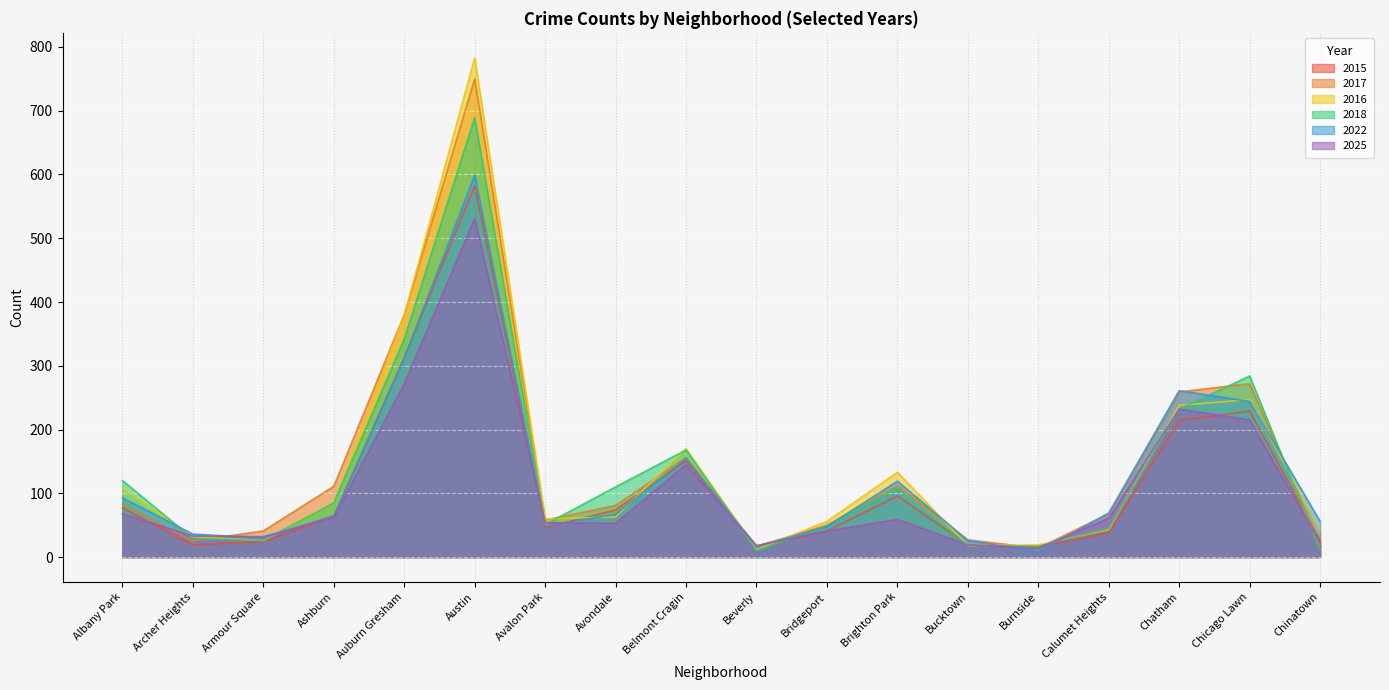

Which series changed the most between Armour Square and Austin?

2016